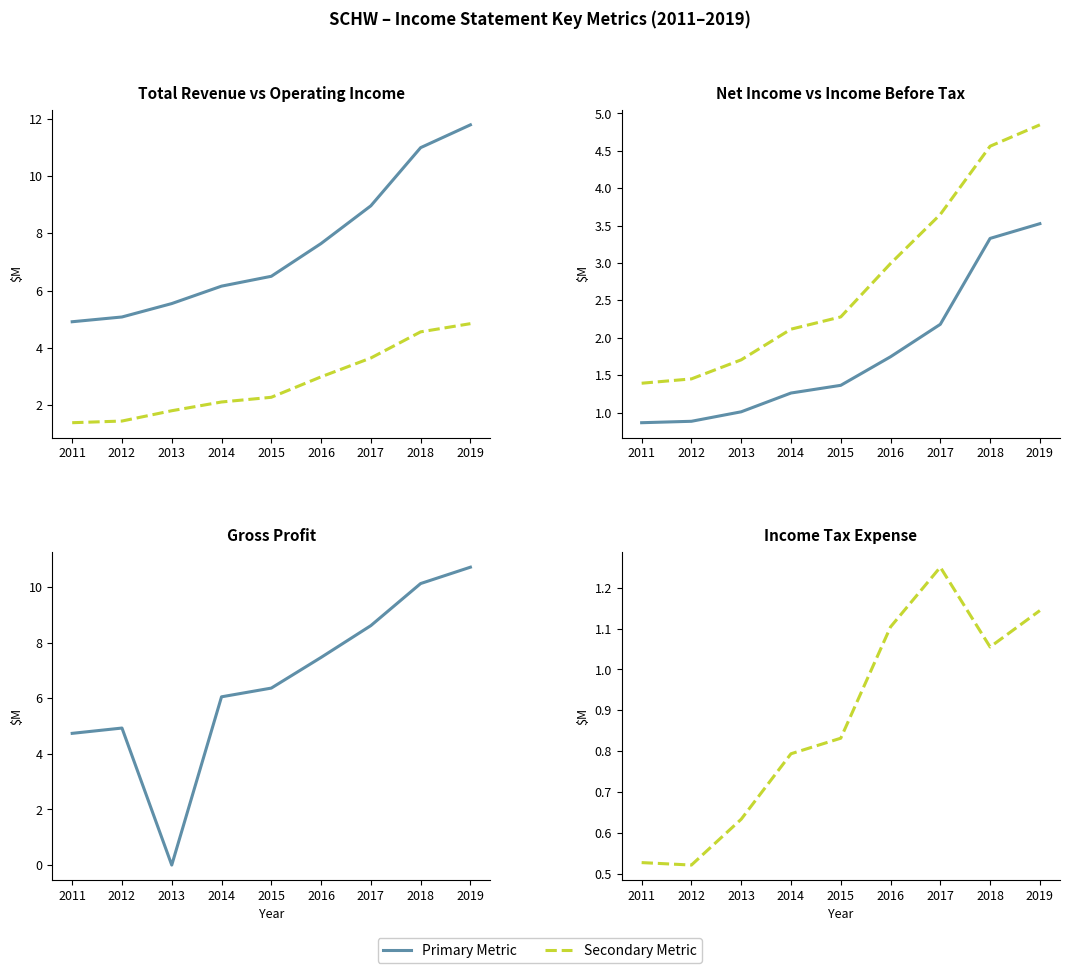

Where is Net Income nearest to the value 2?

2017